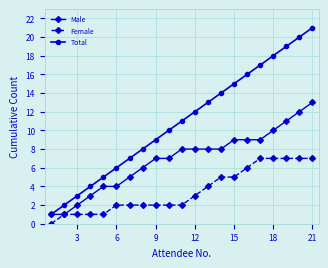

True or false: Female and Total cross at least once.

False